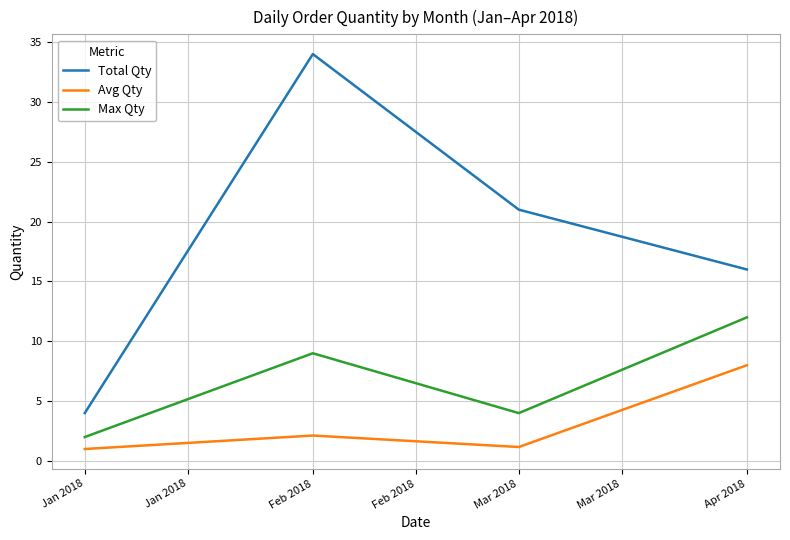

Reading right to left, extract all data points from this chart.

Total Qty: Apr 2018=16.0	Mar 2018=21.0	Feb 2018=34.0	Jan 2018=4.0
Avg Qty: Apr 2018=8.0	Mar 2018=1.2	Feb 2018=2.1	Jan 2018=1.0
Max Qty: Apr 2018=12.0	Mar 2018=4.0	Feb 2018=9.0	Jan 2018=2.0